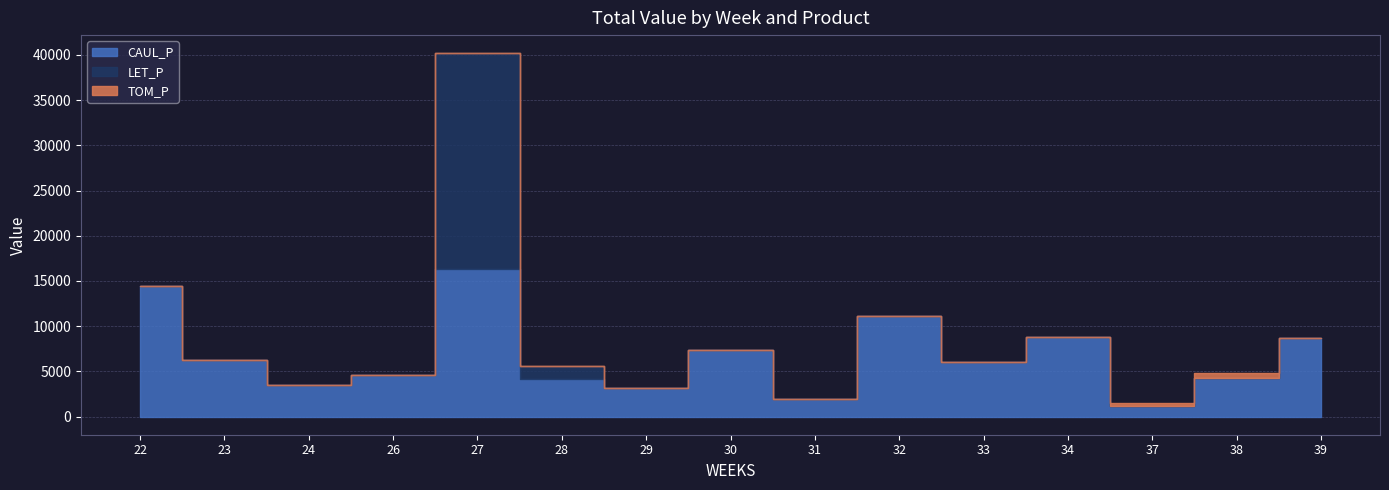

What is the sum of all CAUL_P values?

101835.2